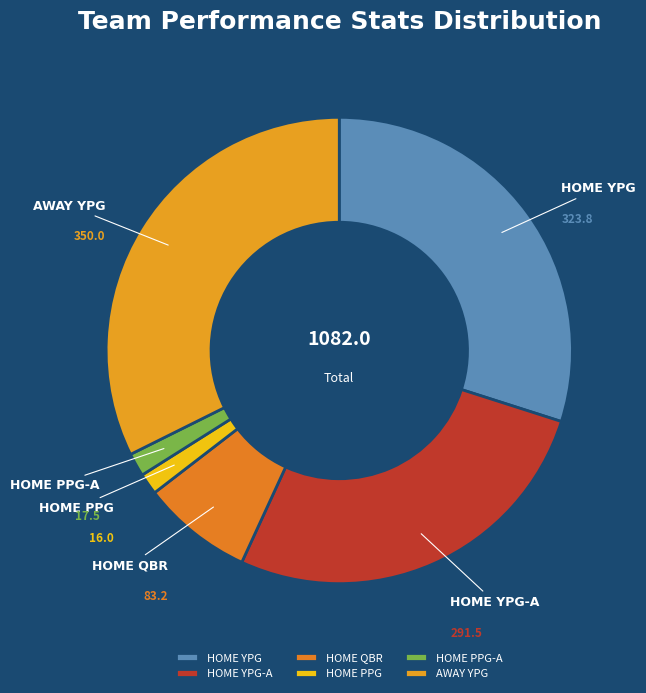

Which category has the biggest portion of the pie?

AWAY YPG